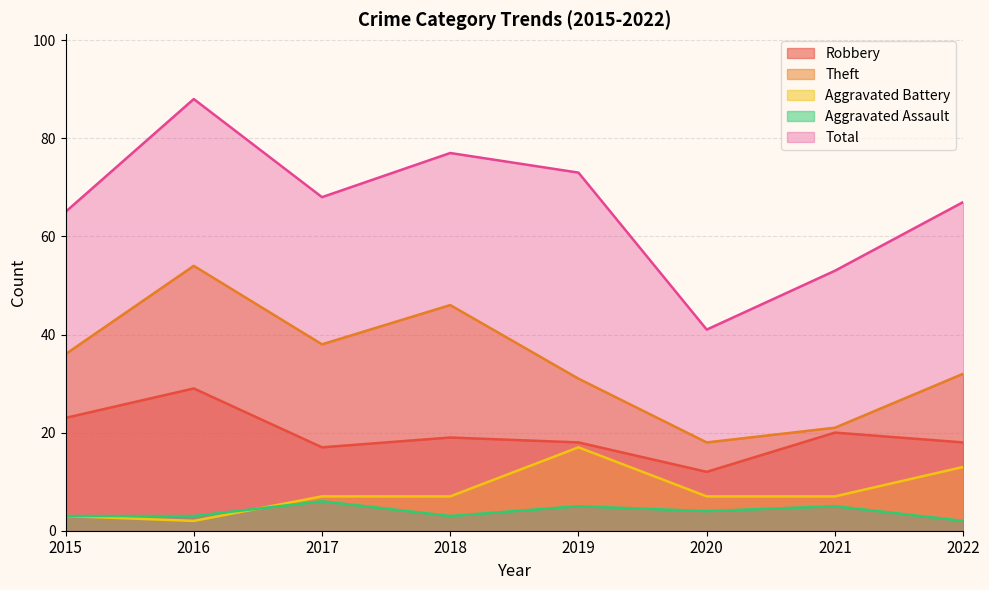

What is the highest value of the Robbery series?

29